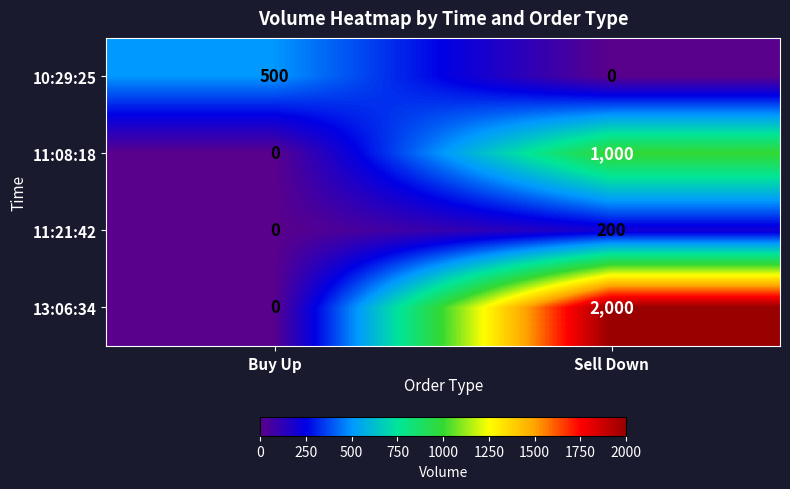

What is the difference between the highest and lowest values at Sell Down?

2000